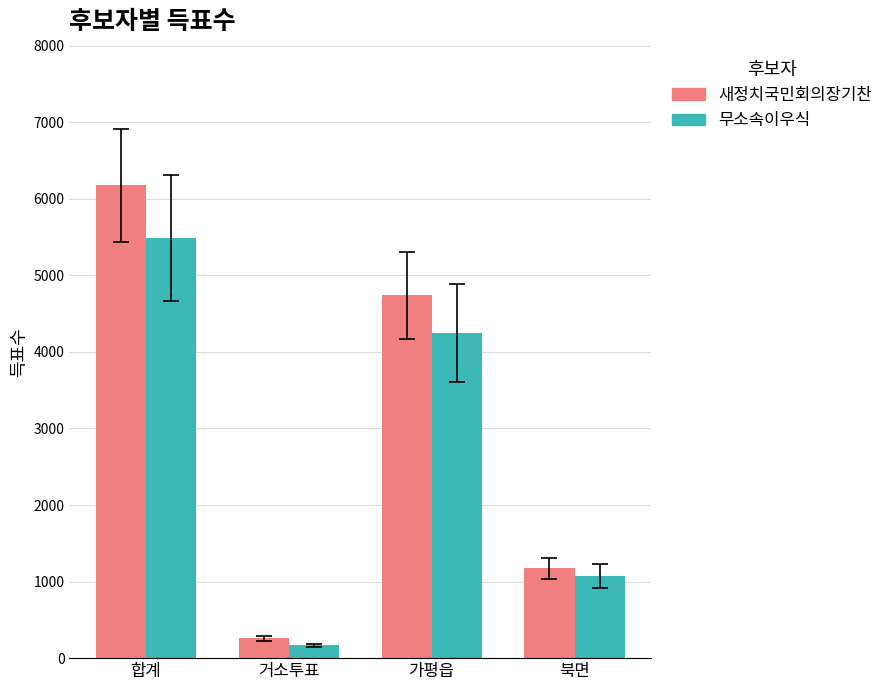

Reading left to right, transcribe all the data shown in this chart.

새정치국민회의장기찬: 합계=6174	거소투표=259	가평읍=4742	북면=1173
무소속이우식: 합계=5482	거소투표=166	가평읍=4245	북면=1071